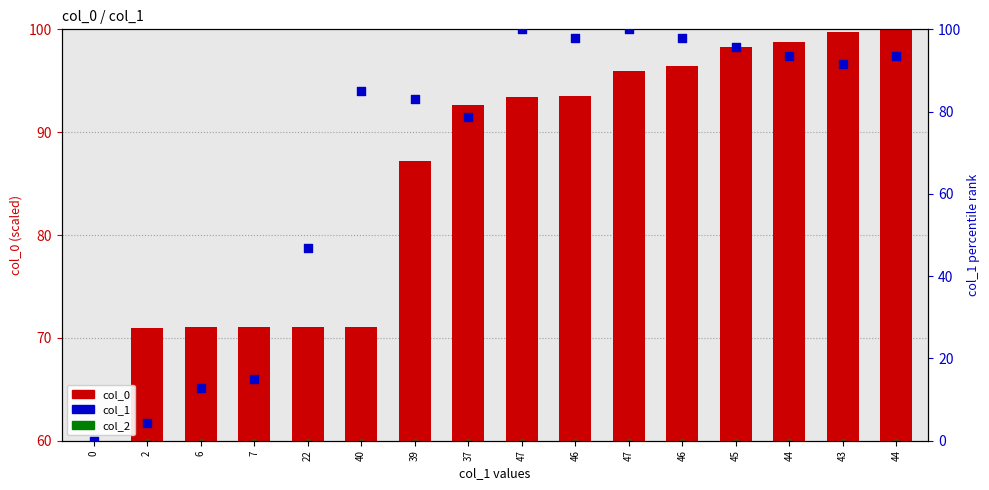

At how many categories does at least one series exceed 46?

16